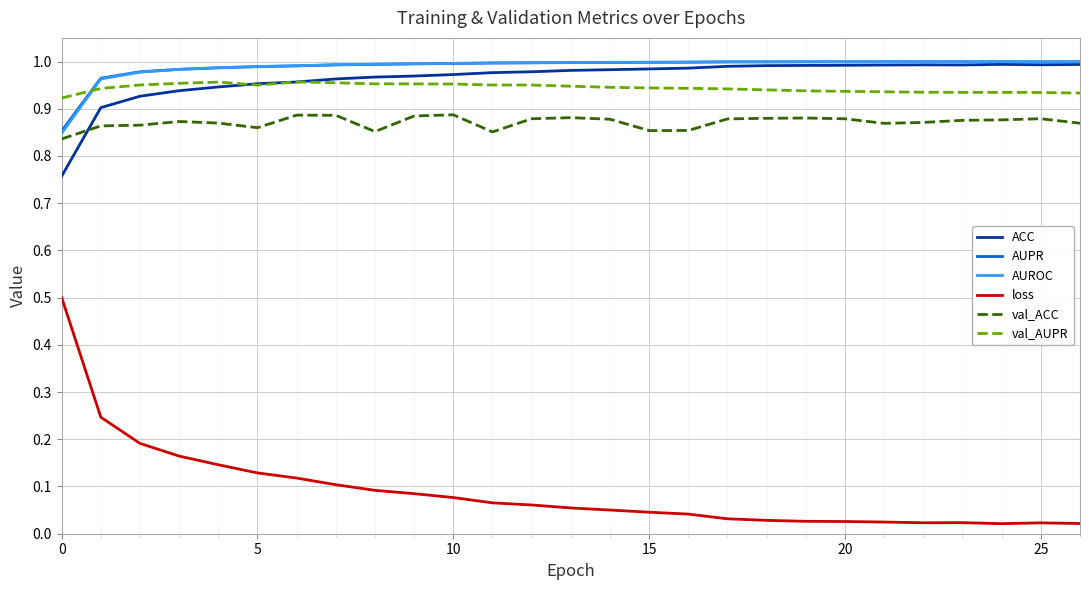

After their last crossing, which series has the higher values: val_AUPR or AUPR?

AUPR